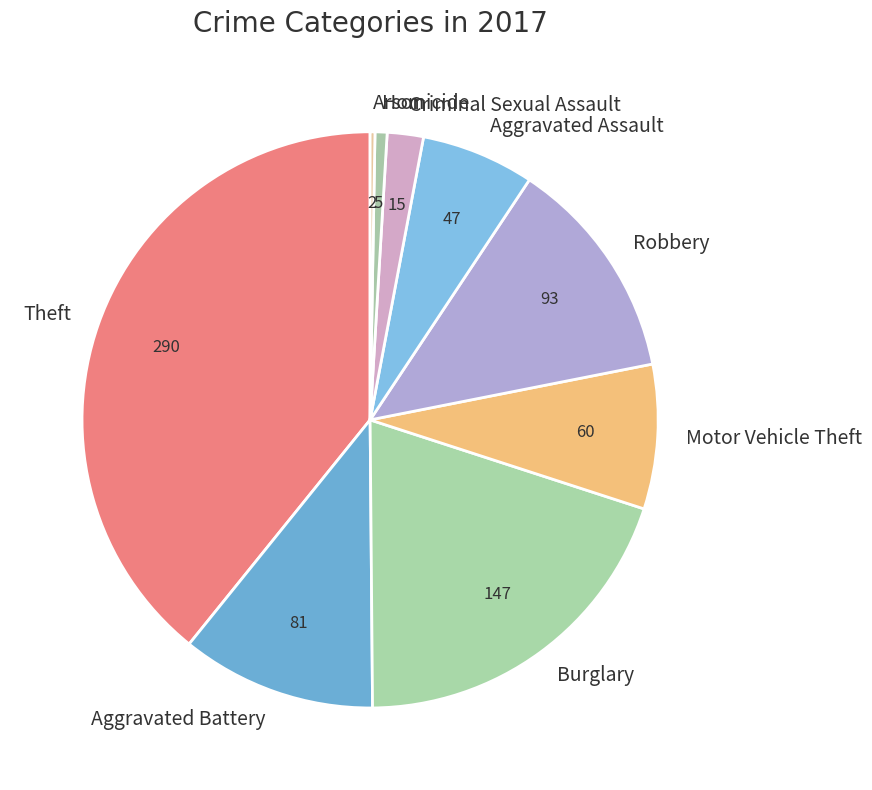

Which category has the biggest portion of the pie?

Theft